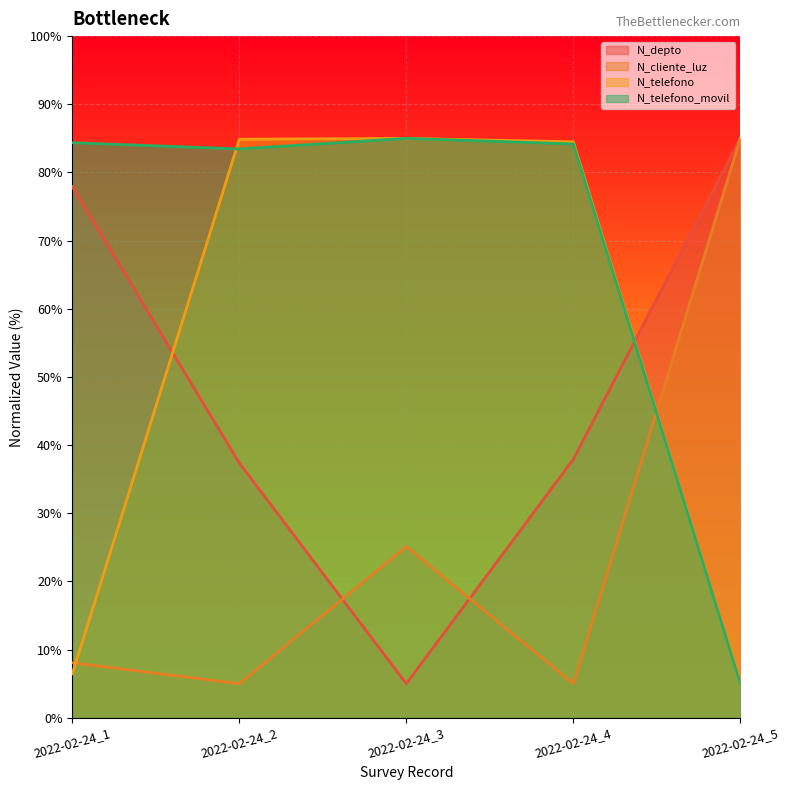

Which series changed the most between 2022-02-24_2 and 2022-02-24_5?

N_cliente_luz